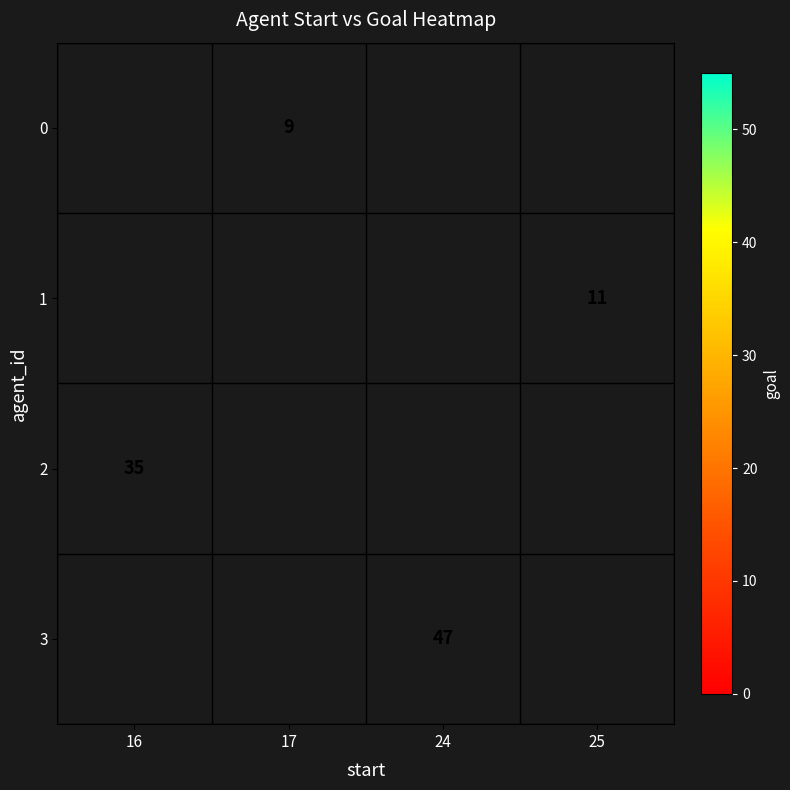

The 1 series shows 11 at 25. True or false?

True